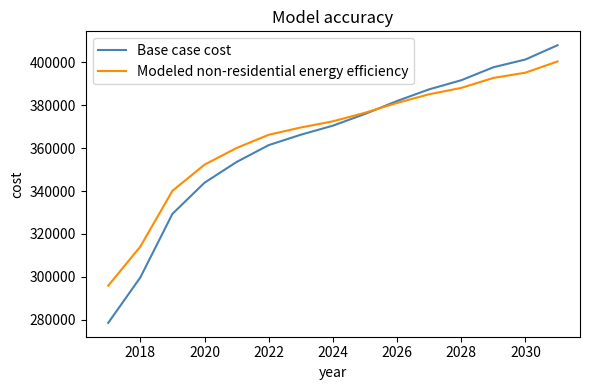

List the series in order of their peak value, lowest first.

Modeled non-residential energy efficiency, Base case cost